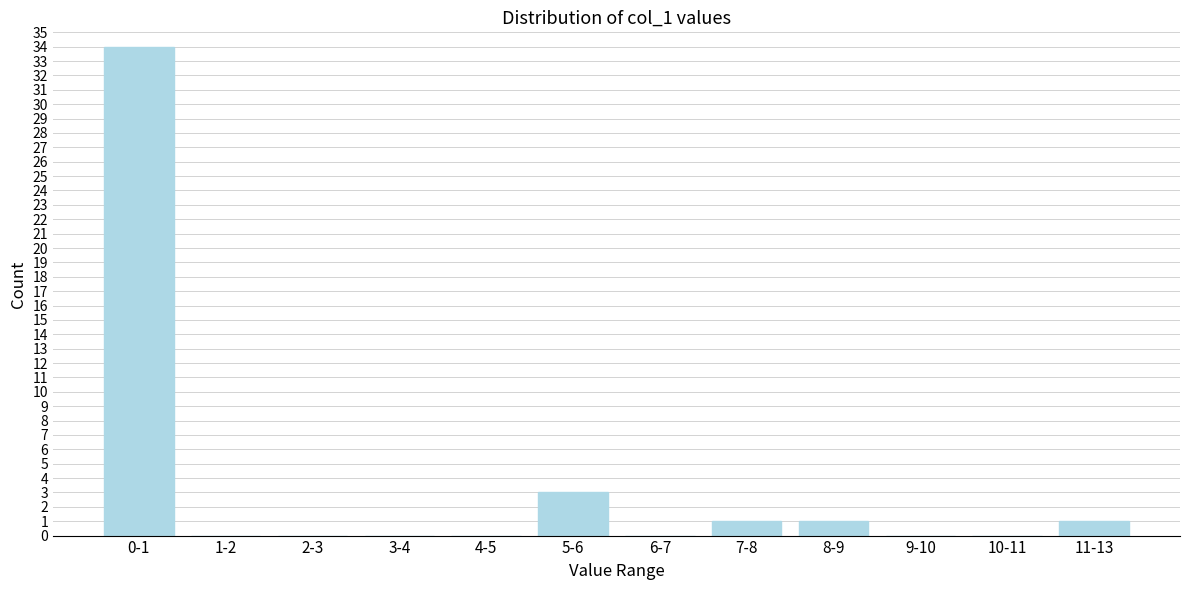

Reading left to right, list all the values displayed in this chart.

0-1=34	1-2=0	2-3=0	3-4=0	4-5=0	5-6=3	6-7=0	7-8=1	8-9=1	9-10=0	10-11=0	11-13=1